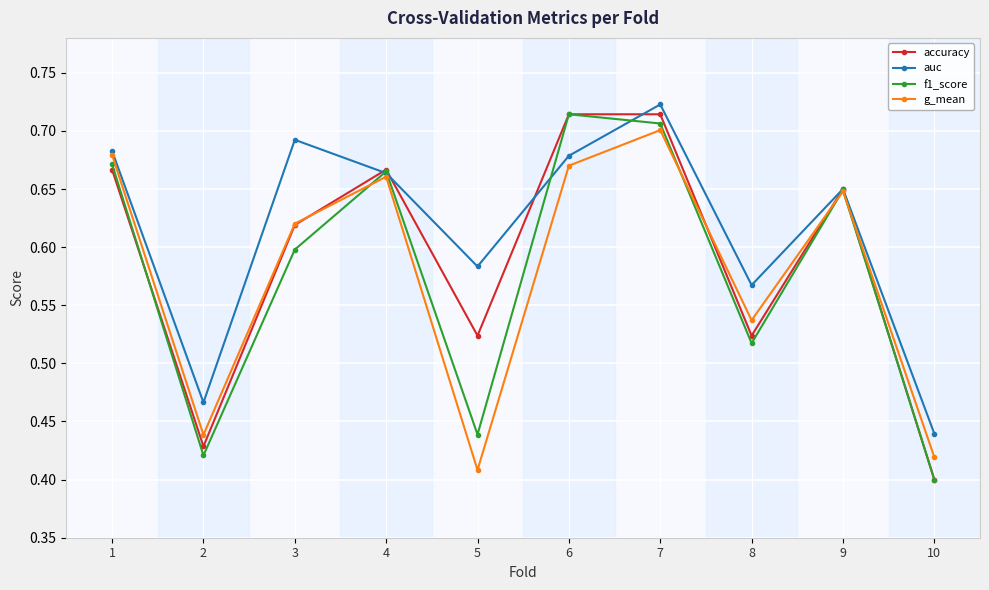

Is it true that auc equals 0.7 at 2?

False